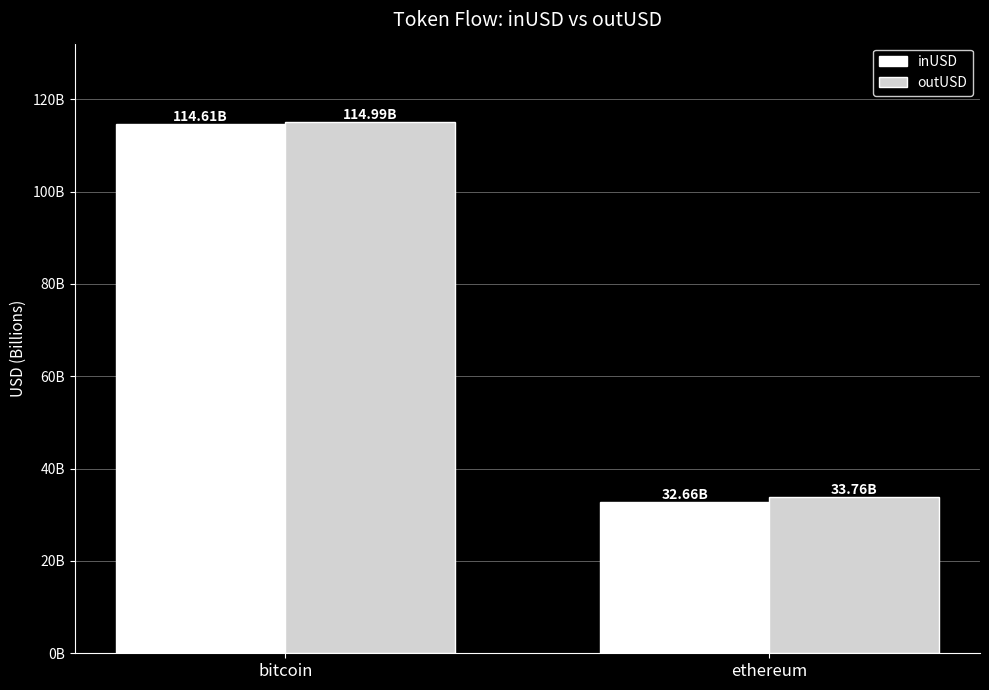

Is the value of inUSD at bitcoin greater than the value of outUSD at ethereum?

Yes